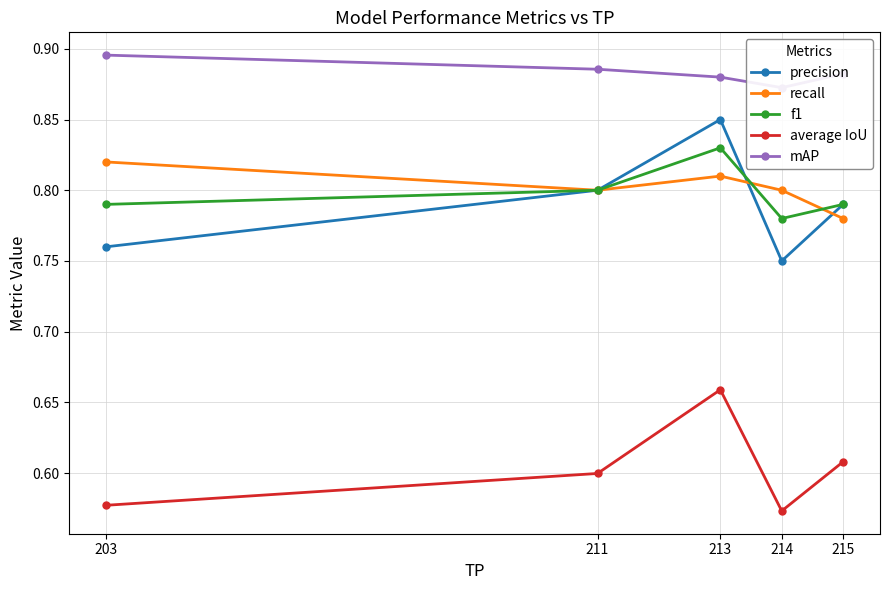

The f1 series shows 0.3 at 214. True or false?

False